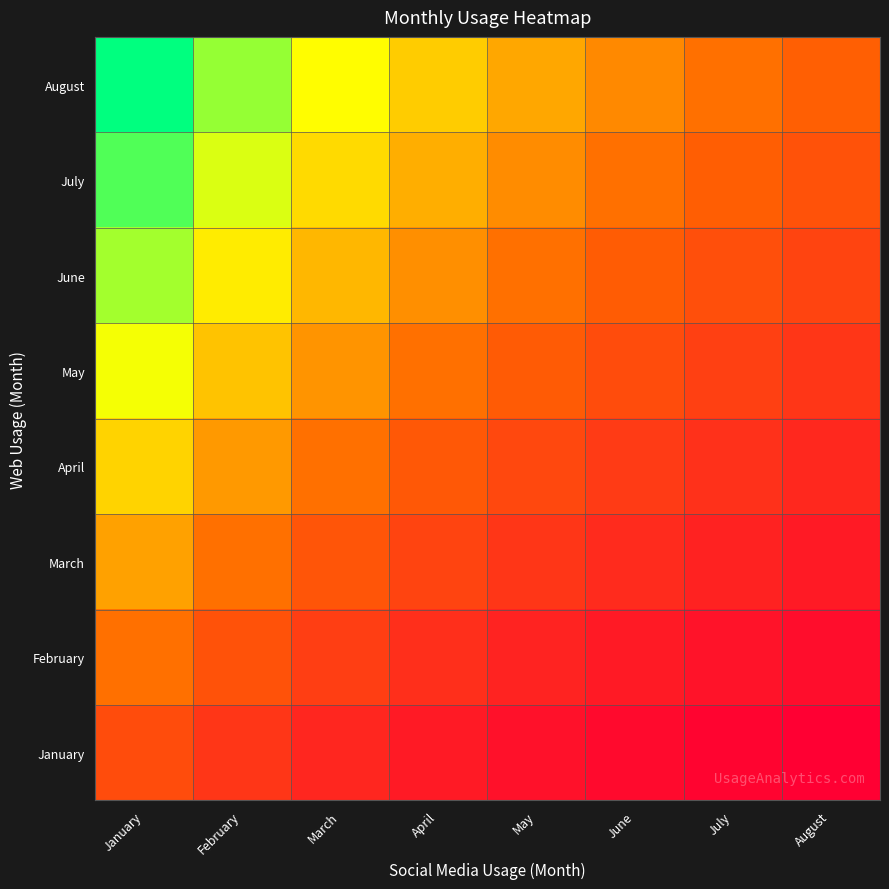

How many categories are shown in the chart?

8